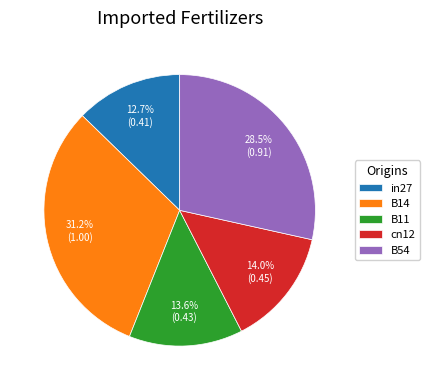

Which category has the smallest portion of the pie?

in27